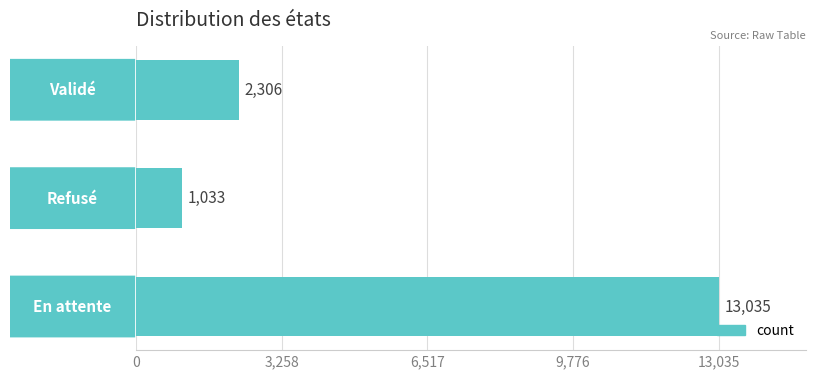

Count the values in the range 1033 to 13035.

3